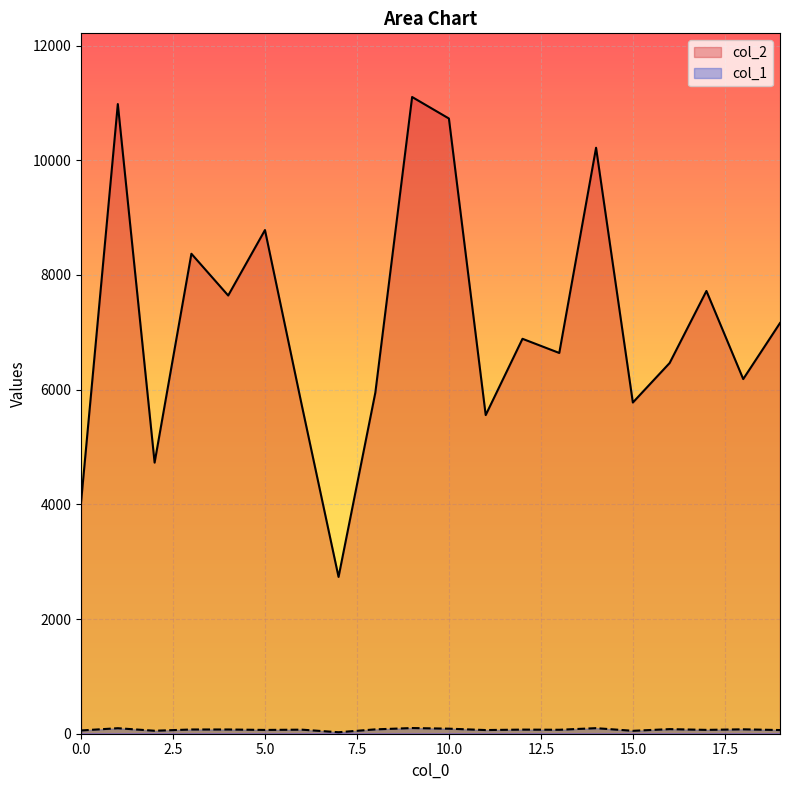

Reading left to right, extract all data points from this chart.

col_2: 0=4030	1=10979	2=4727	3=8369	4=7641	5=8782	6=5730	7=2734	8=5947	9=11102	10=10727	11=5556	12=6886	13=6639	14=10217	15=5775	16=6464	17=7720	18=6184	19=7161
col_1: 0=57	1=96	2=52	3=74	4=74	5=66	6=71	7=26	8=76	9=99	10=88	11=64	12=72	13=69	14=97	15=51	16=80	17=67	18=77	19=64